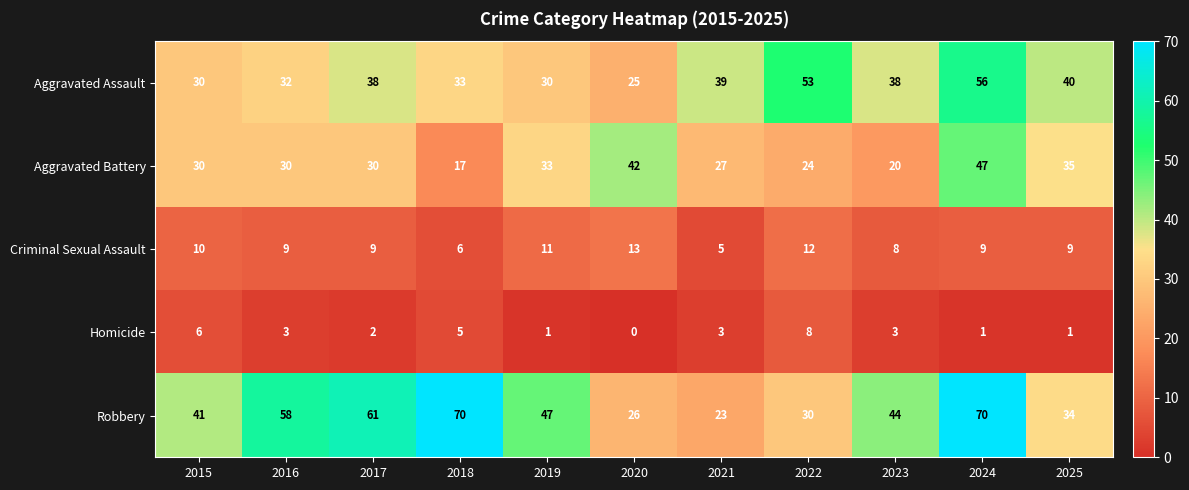

What is the sum of the Robbery values at 2022 and 2024?

100